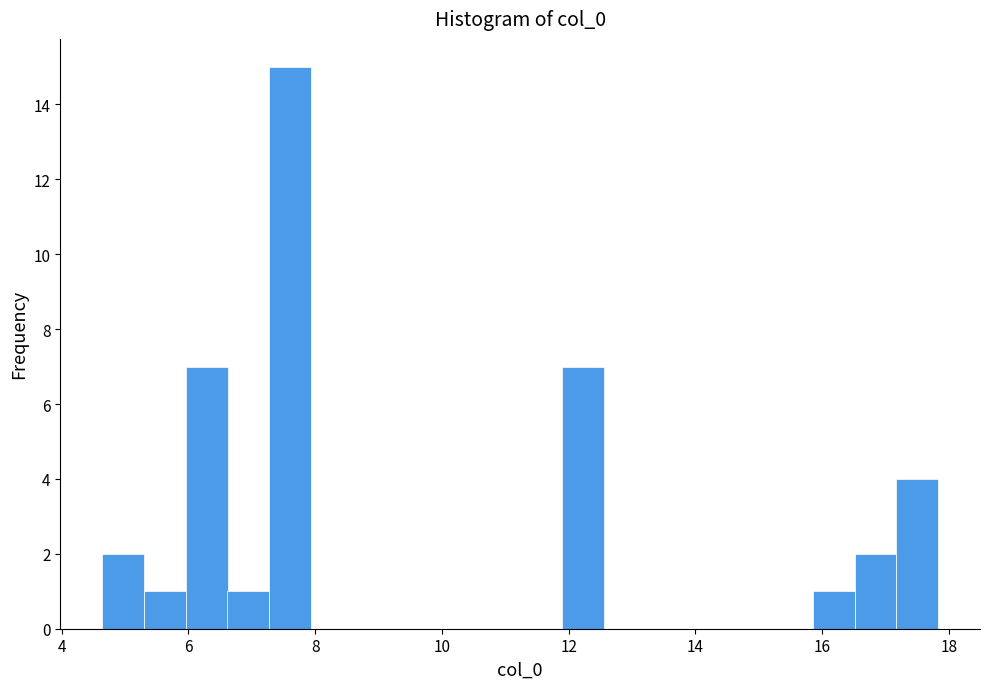

Around what value on the x-axis is the tallest bar? Give the approximate position of its centre, as read against the axis.

7.6